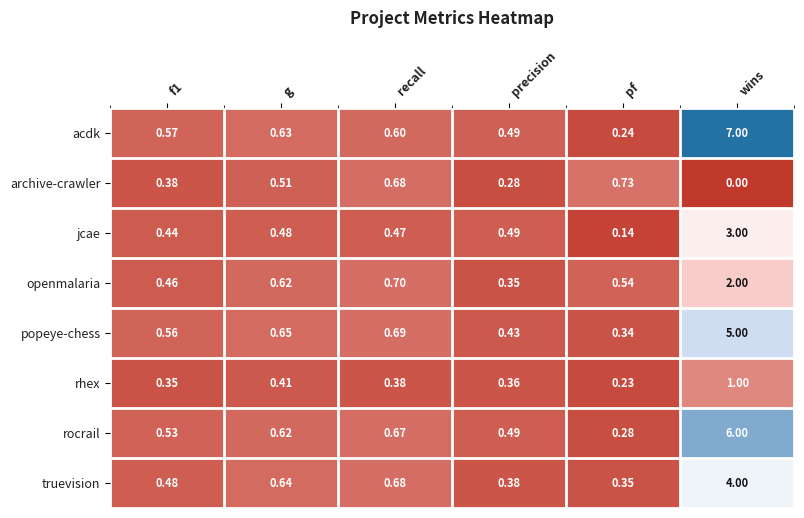

At which category does the chart reach its peak across all series?

wins